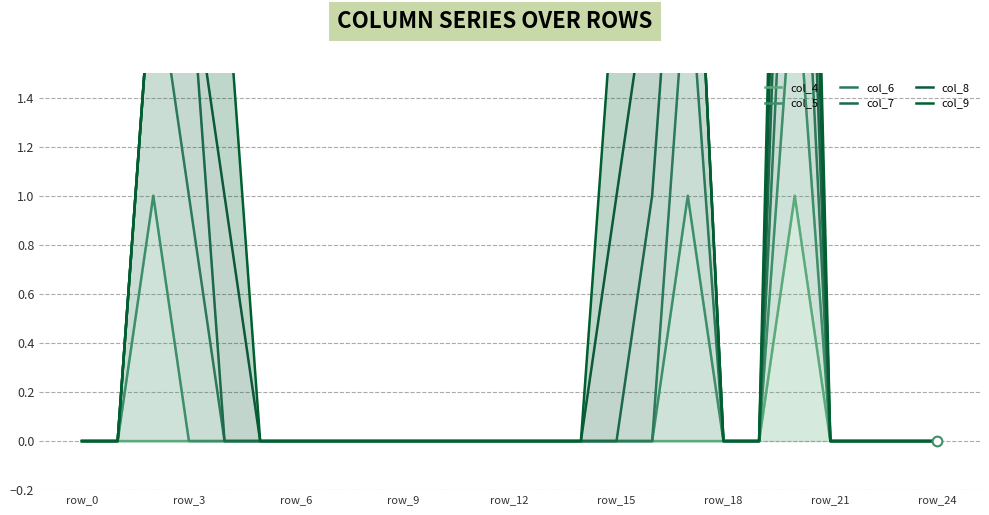

List the series in order of their overall mean, lowest first.

col_4, col_5, col_6, col_7, col_8, col_9